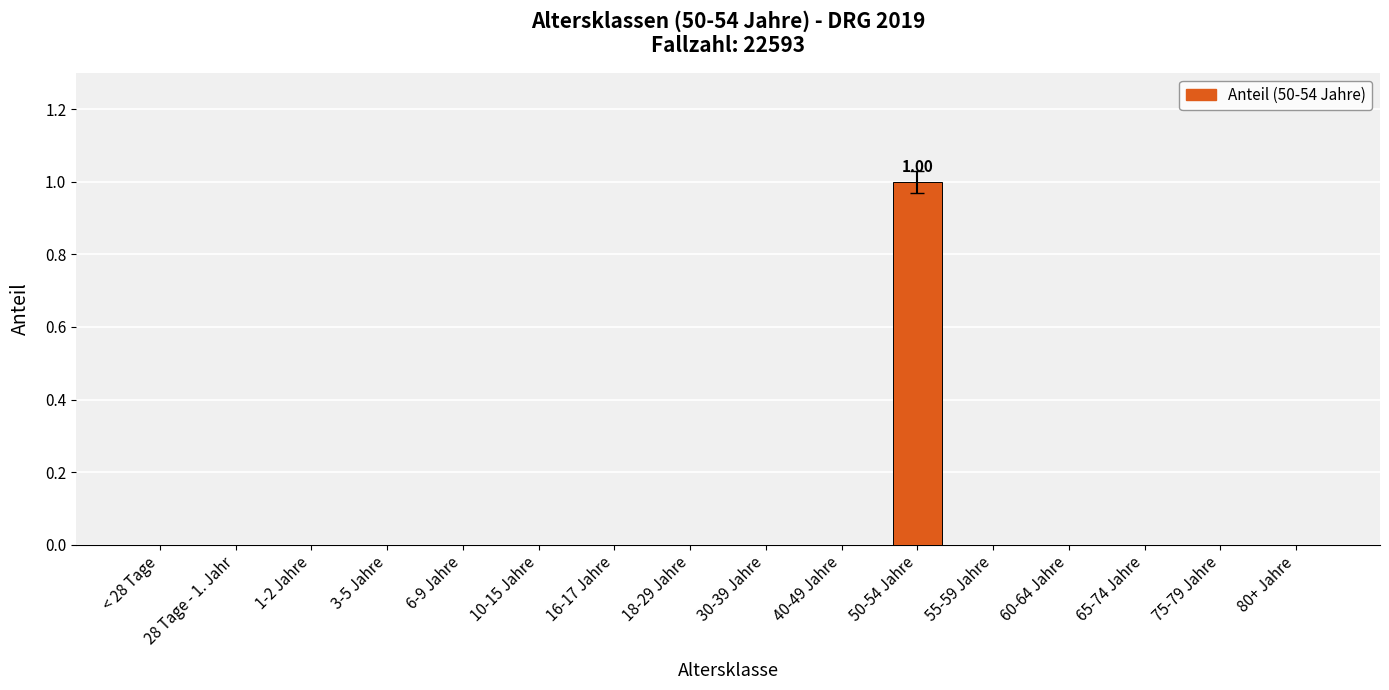

Reading left to right, list all the values displayed in this chart.

< 28 Tage=0	28 Tage - 1. Jahr=0	1-2 Jahre=0	3-5 Jahre=0	6-9 Jahre=0	10-15 Jahre=0	16-17 Jahre=0	18-29 Jahre=0	30-39 Jahre=0	40-49 Jahre=0	50-54 Jahre=1	55-59 Jahre=0	60-64 Jahre=0	65-74 Jahre=0	75-79 Jahre=0	80+ Jahre=0